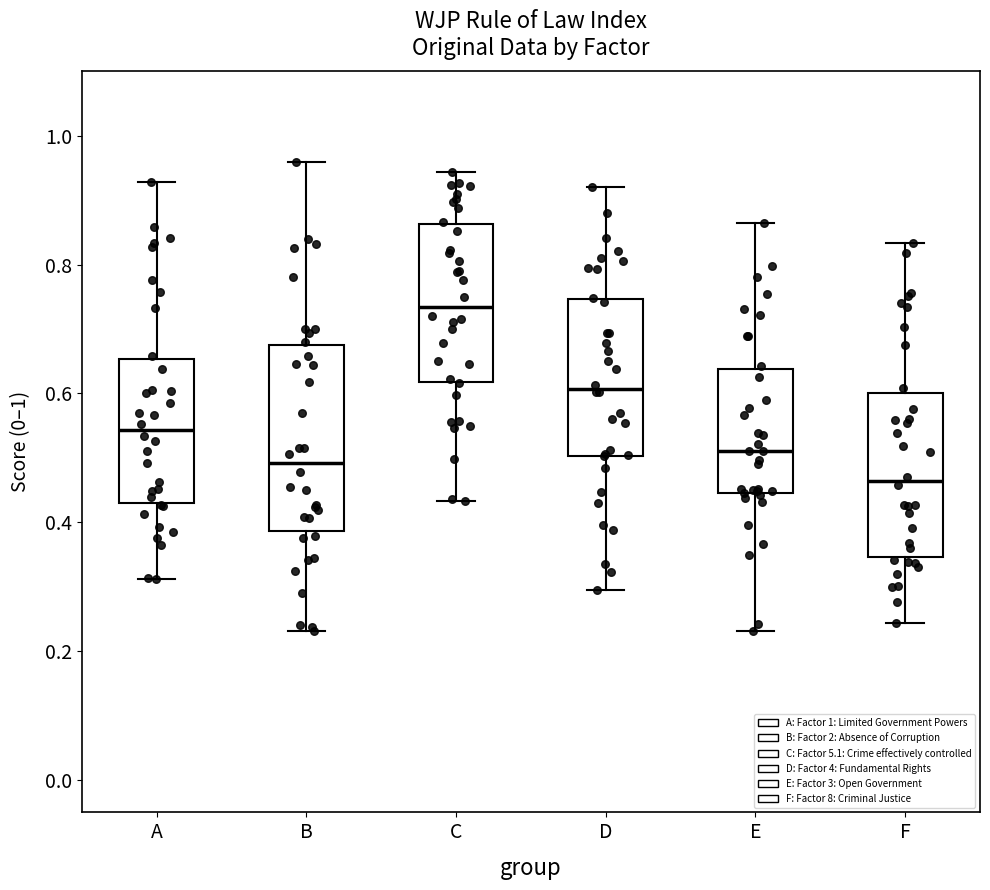

Which box's median line is the lowest?

F